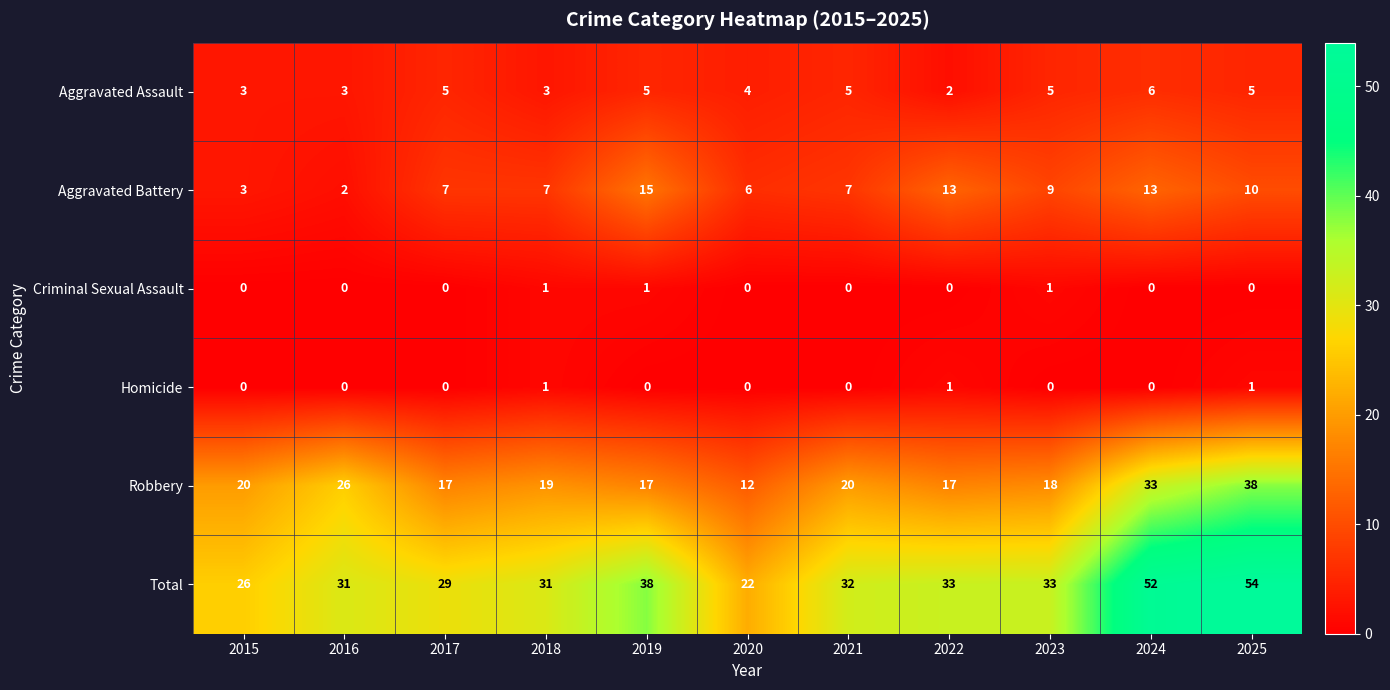

What is the total value across all series at 2017?

58